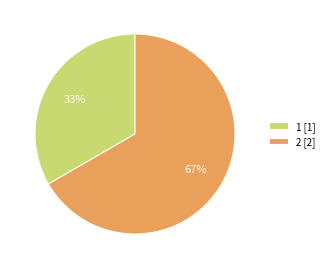

To the nearest percent, what is the average slice percentage?

50%